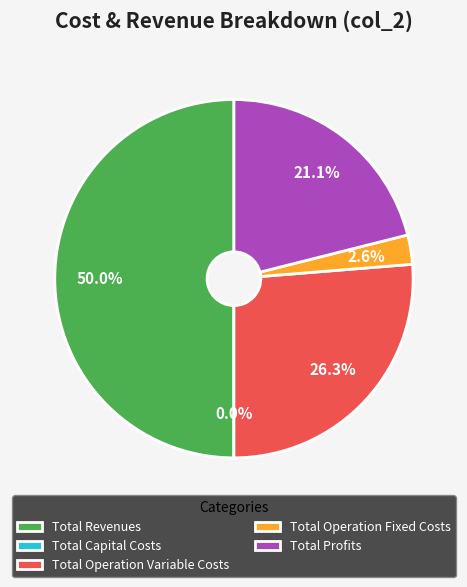

What is the smallest slice in the pie chart?

Total Capital Costs